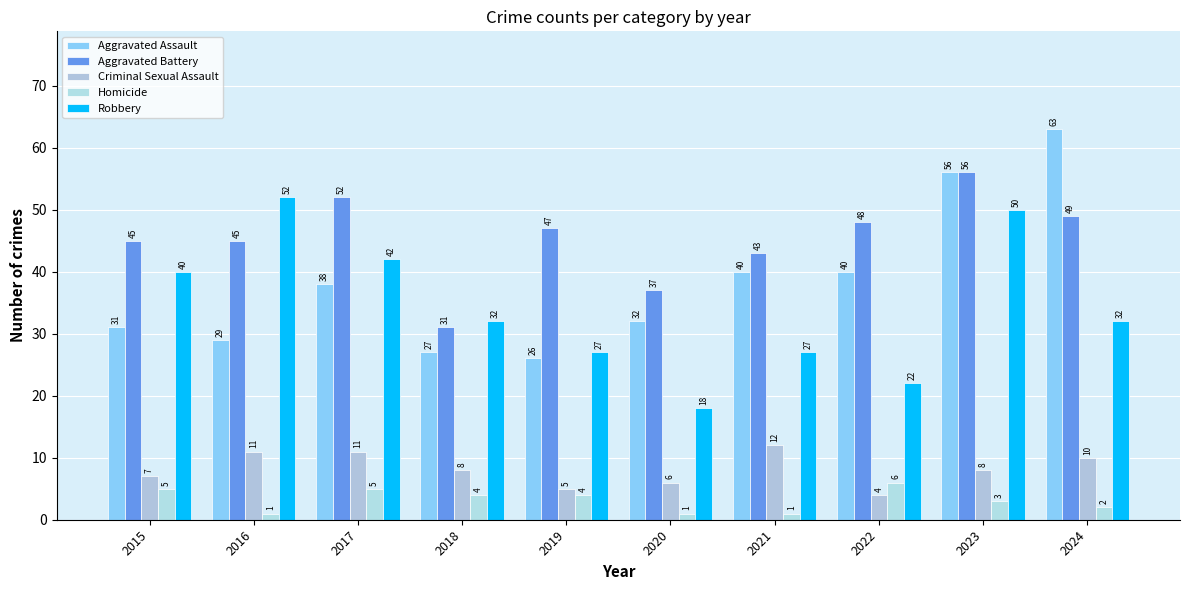

What is the minimum value for Aggravated Battery?

31